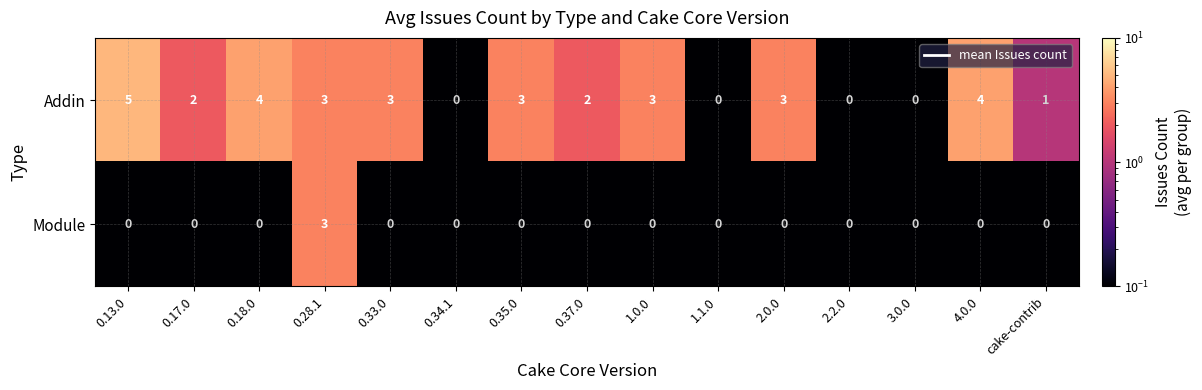

Which series has the largest range (max minus min)?

Addin